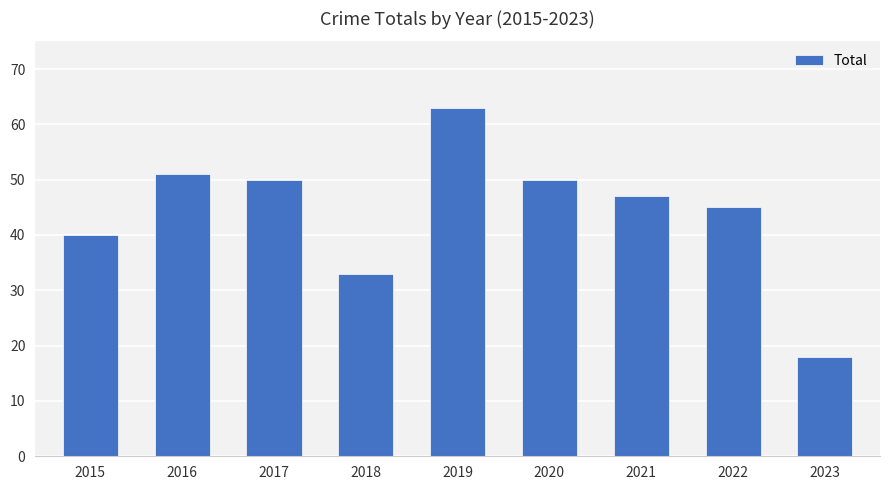

What is the average value?

44